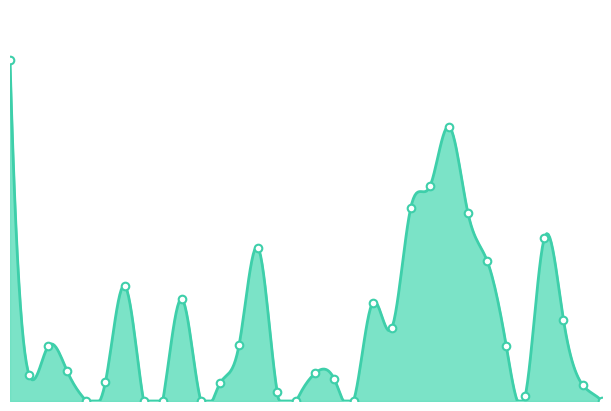

Between 2024-10-05 and 2024-11-10, which is larger?

2024-10-05